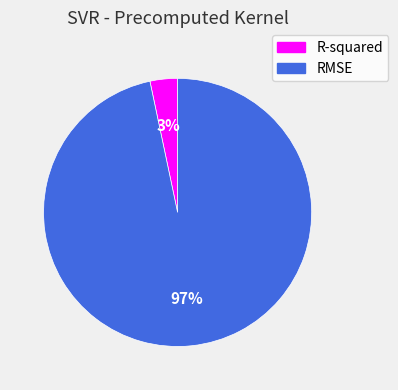

The RMSE slice represents 97% of the pie. True or false?

True